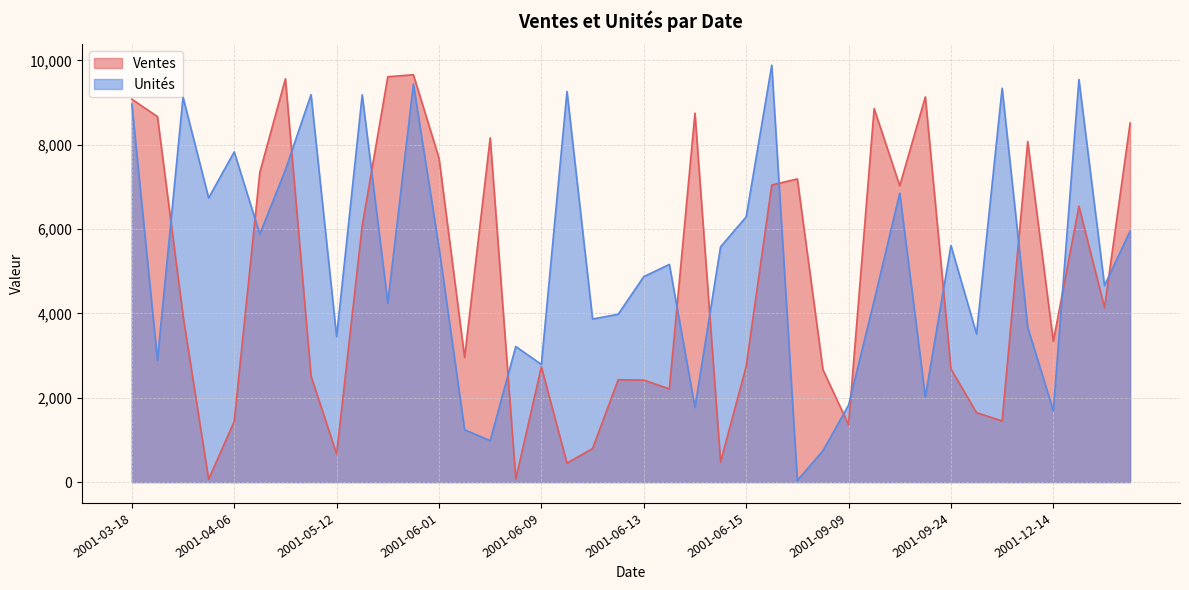

What is the difference between the Ventes values at 38 and 2001-12-13?

1623